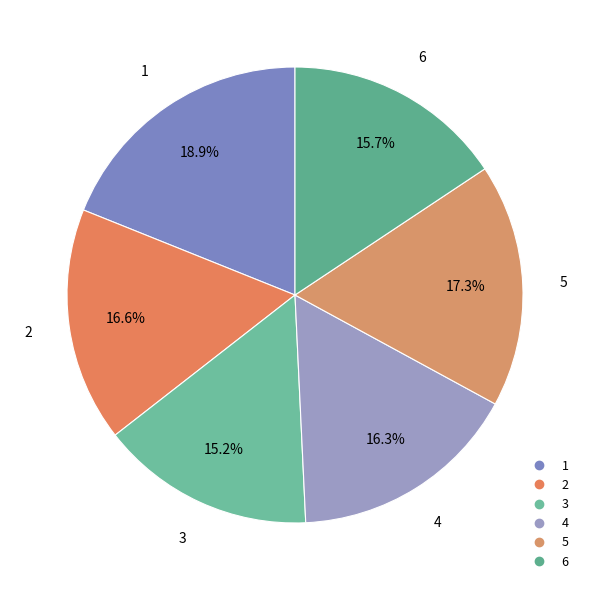

What percentage do 1 and 6 together represent?

34.6%